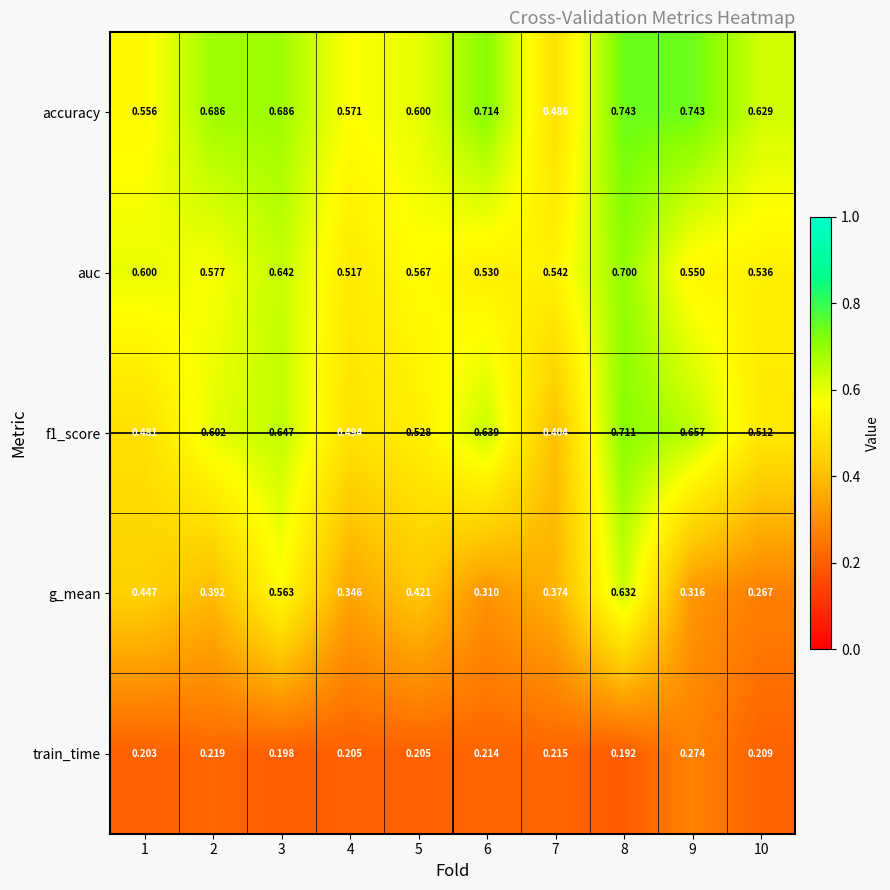

At which category is the sum across all series the highest?

8